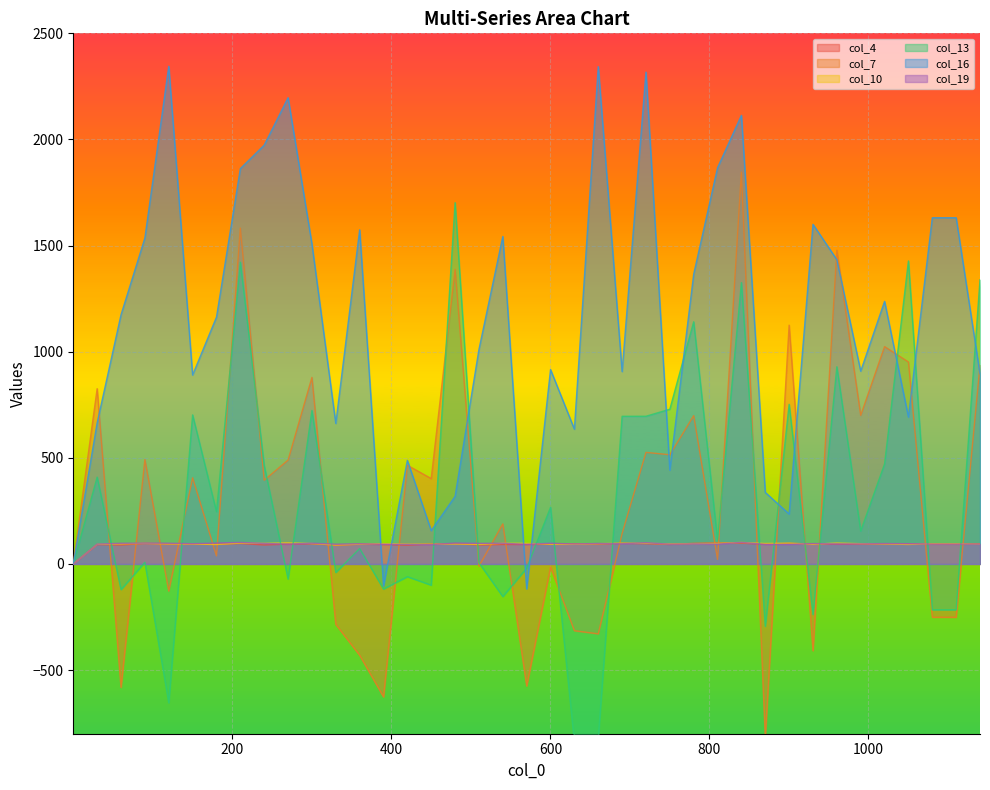

What is the label of the 18th point from the left?

510.1248017